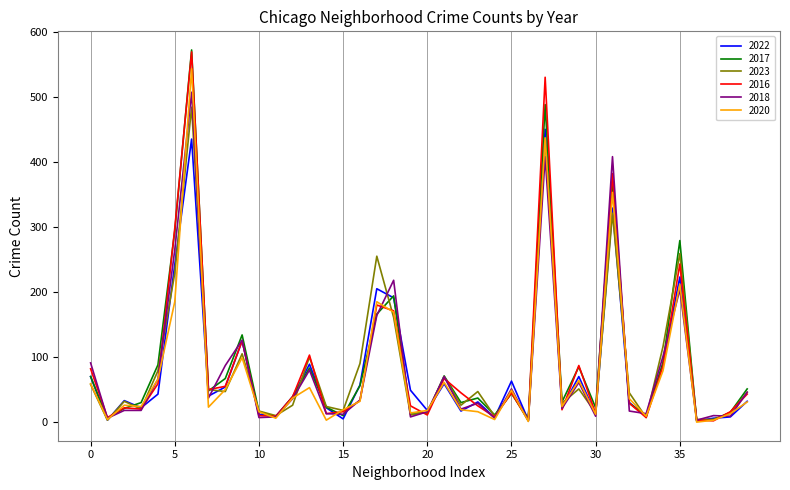

What is the highest value of the 2016 series?

569